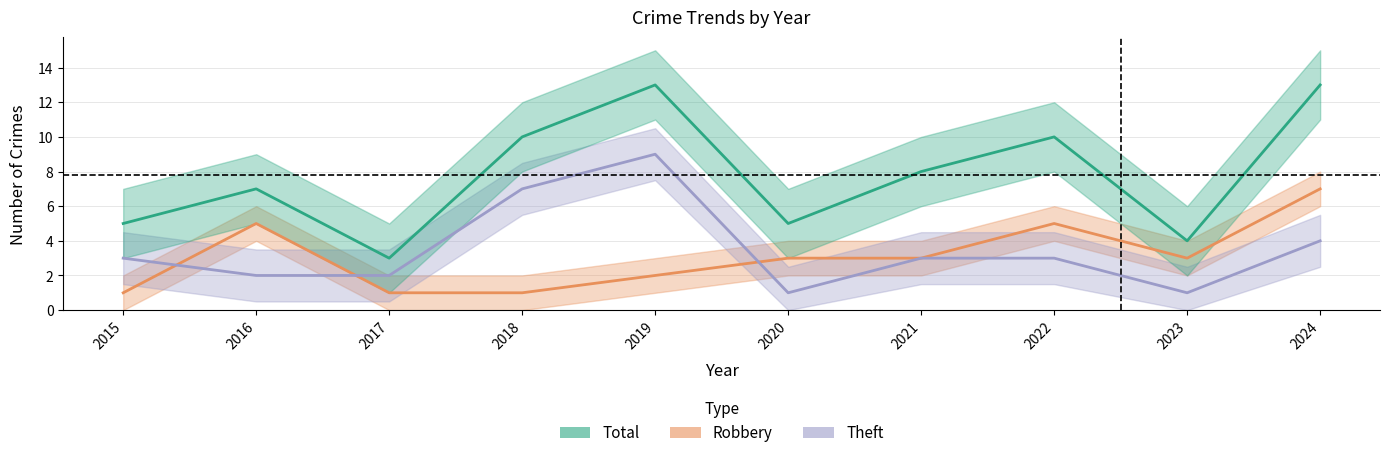

What is the difference between the maximum and minimum values in the Total series?

10